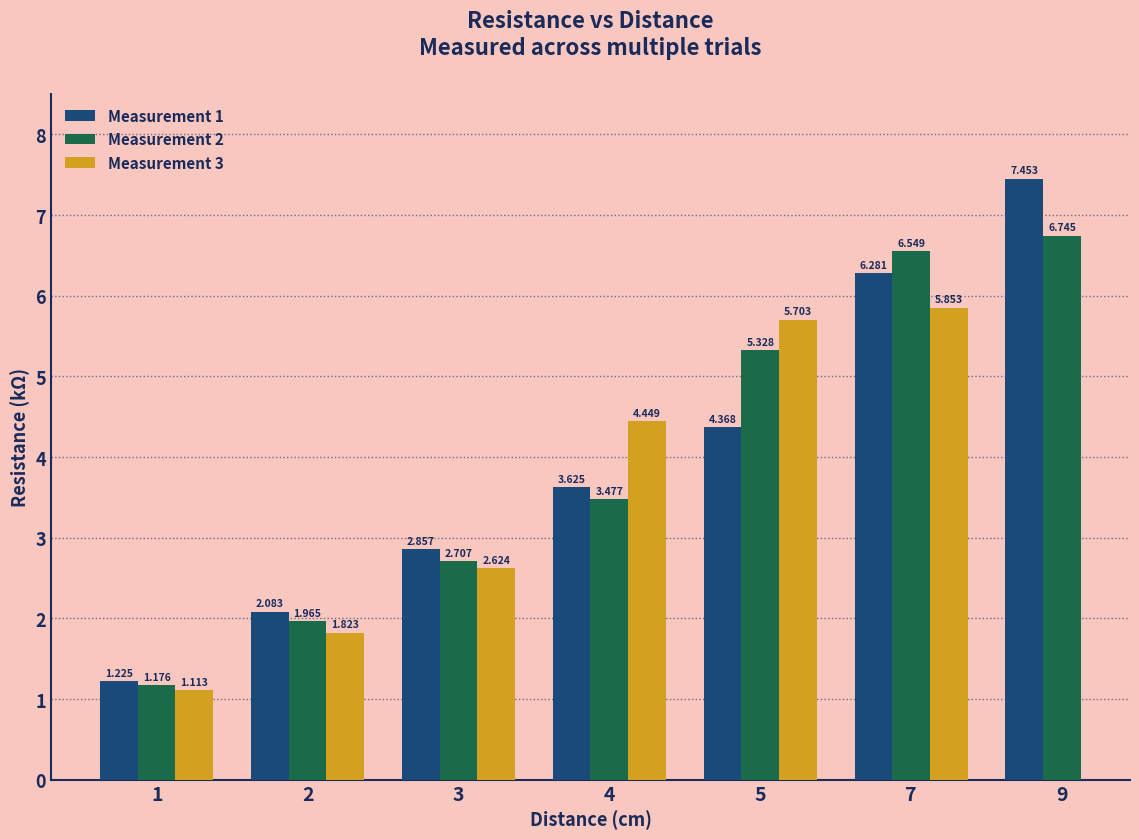

Which has a higher value, 5 or 9?

9